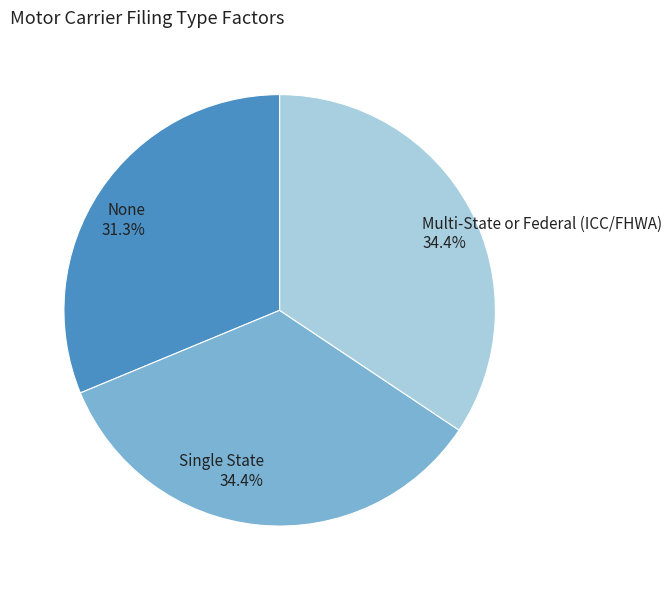

The None slice represents 45% of the pie. True or false?

False